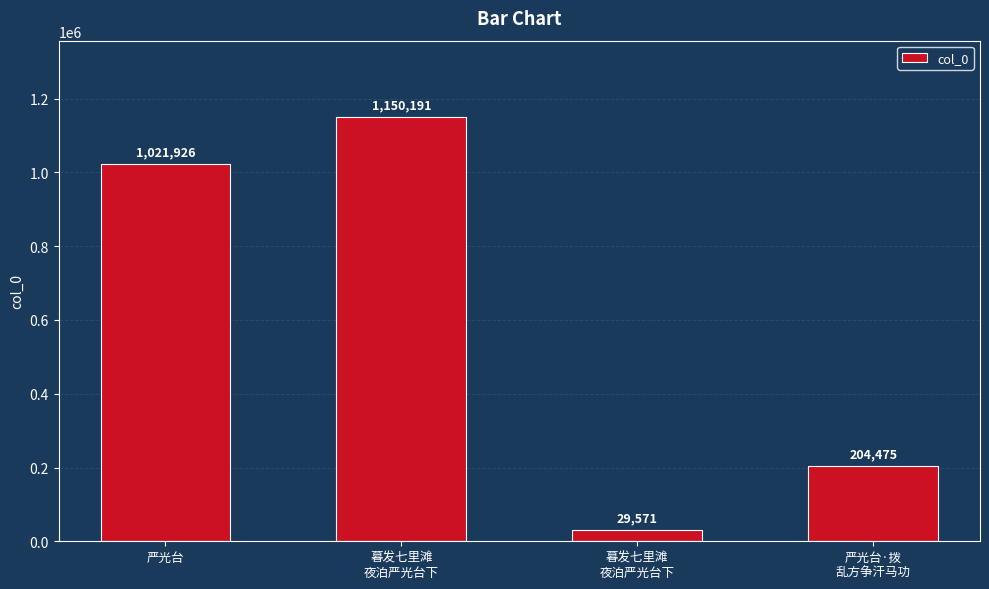

What is the difference between the maximum and minimum values?

1120620